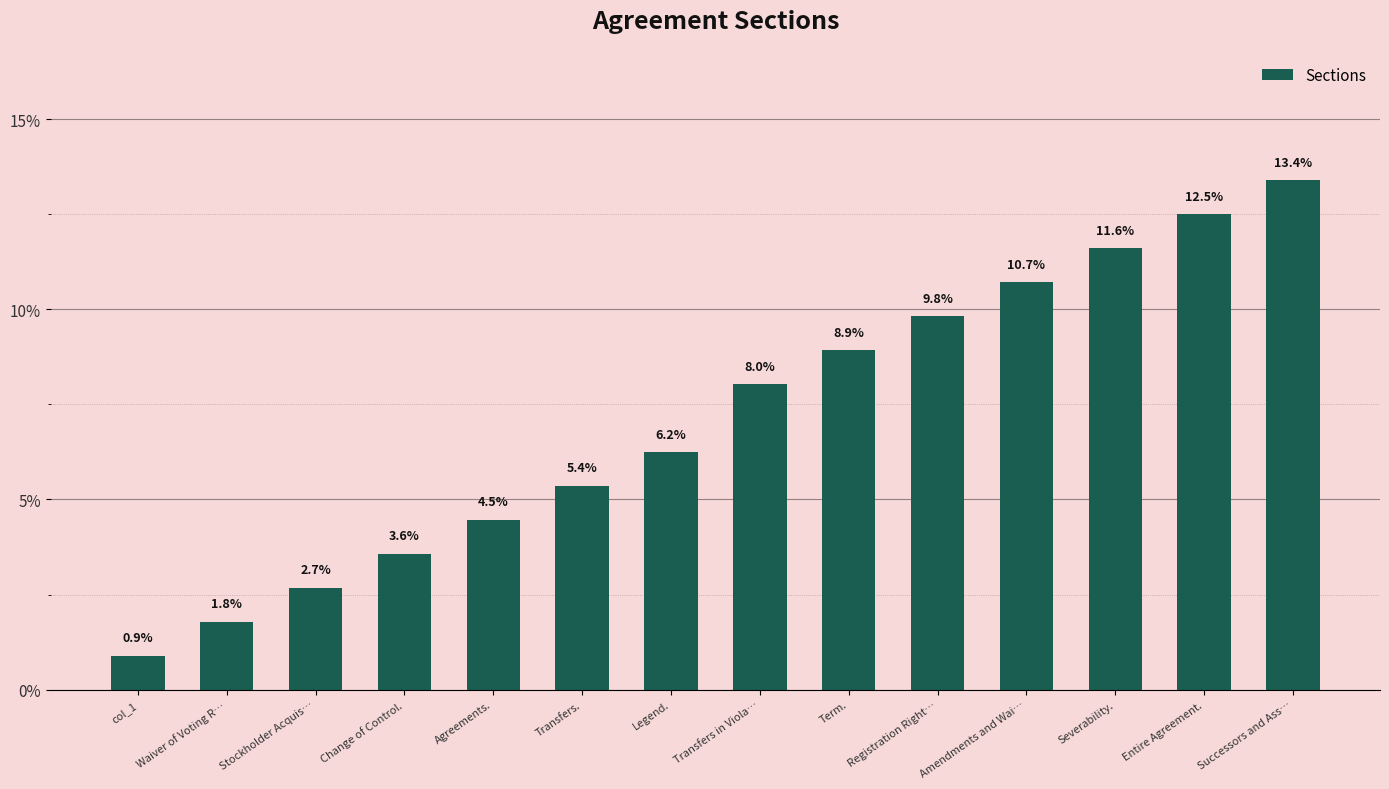

Which label corresponds to the largest value in the chart?

Successors and Ass…